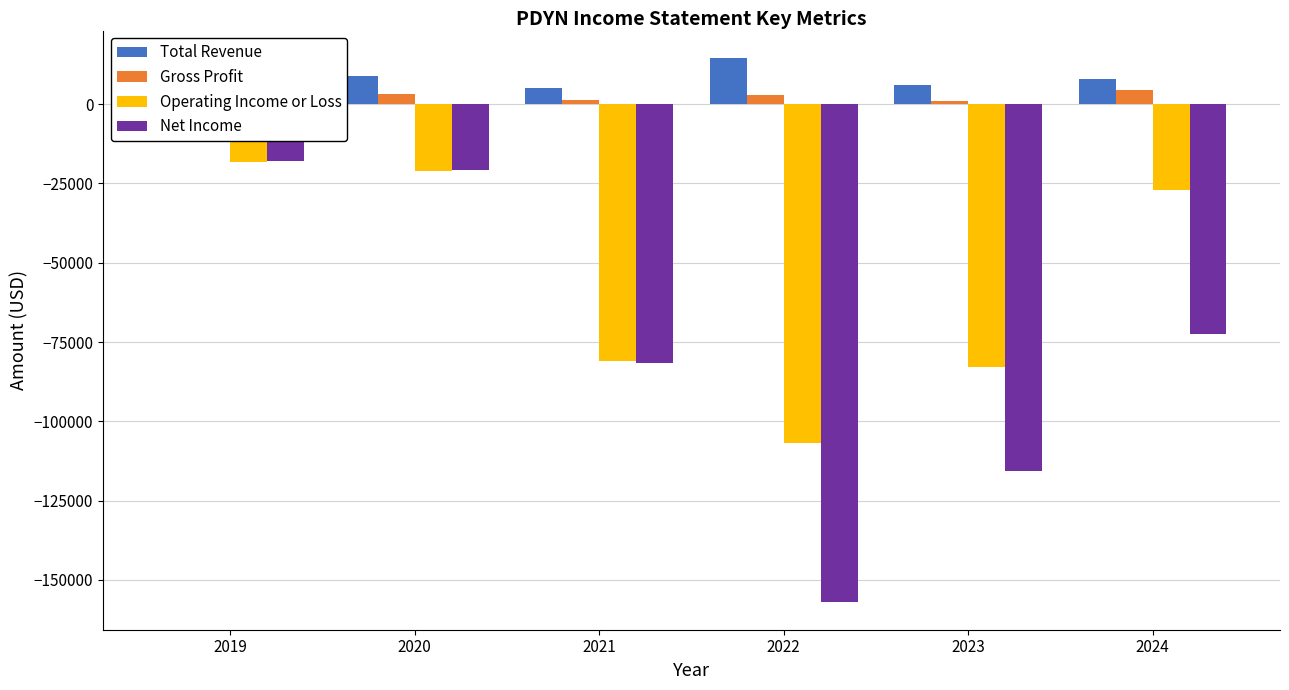

How many bars are there in each group?

4